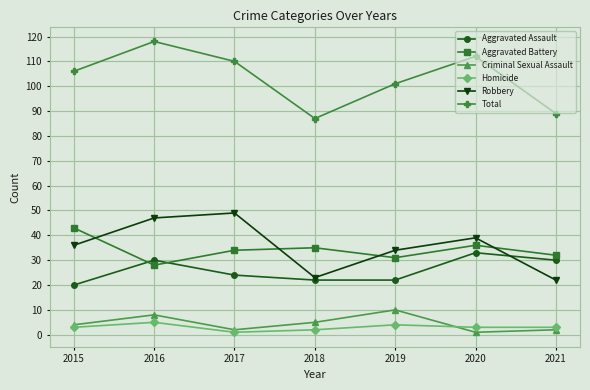

Reading left to right, list all the values displayed in this chart.

Aggravated Assault: 20	30	24	22	22	33	30
Aggravated Battery: 43	28	34	35	31	36	32
Criminal Sexual Assault: 4	8	2	5	10	1	2
Homicide: 3	5	1	2	4	3	3
Robbery: 36	47	49	23	34	39	22
Total: 106	118	110	87	101	112	89